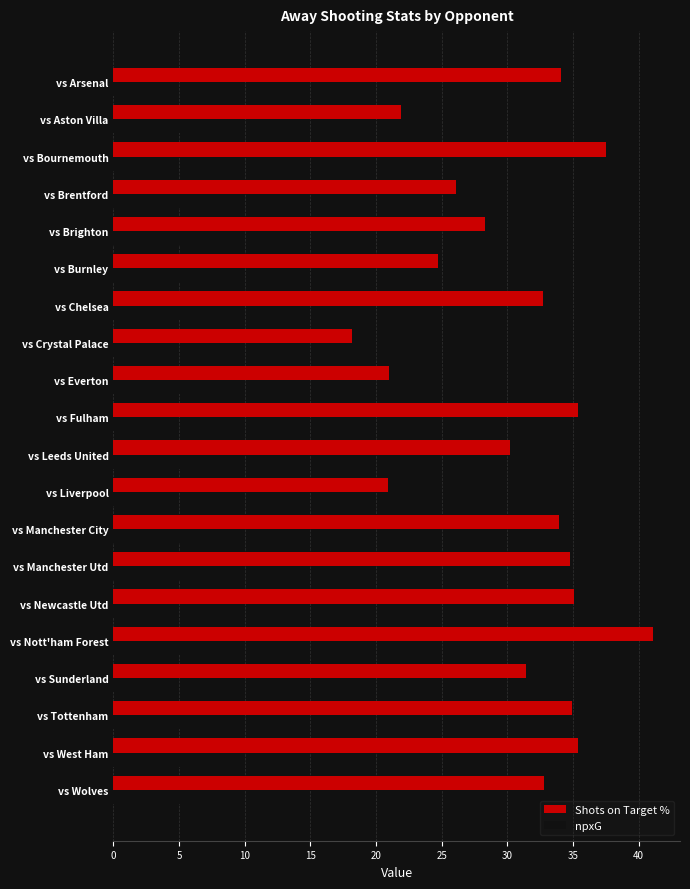

Which category has the highest value in the Shots on Target % series?

vs Nott'ham Forest